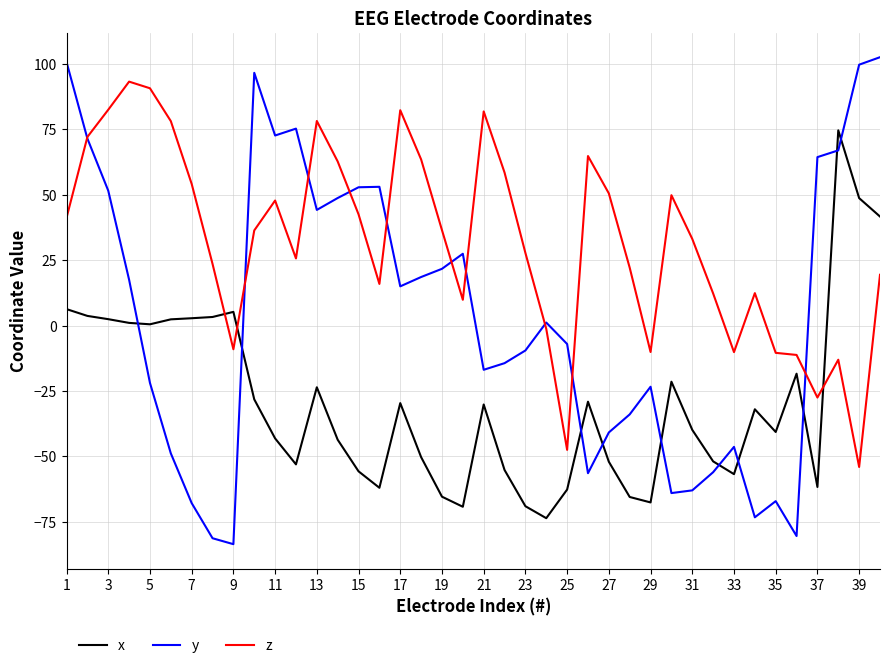

Rank the series by their average value, from highest to lowest.

z, y, x